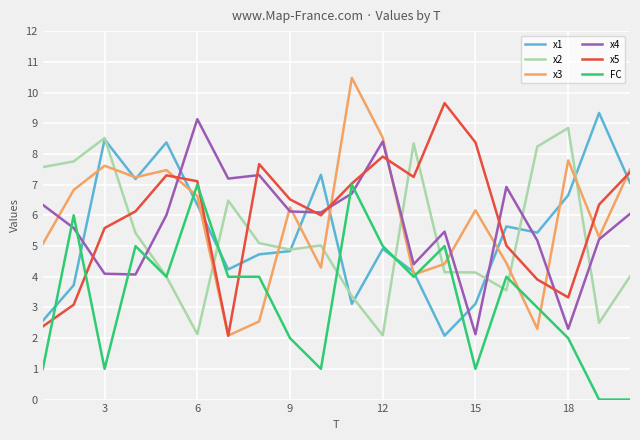

True or false: x1 and x2 cross at least once.

True